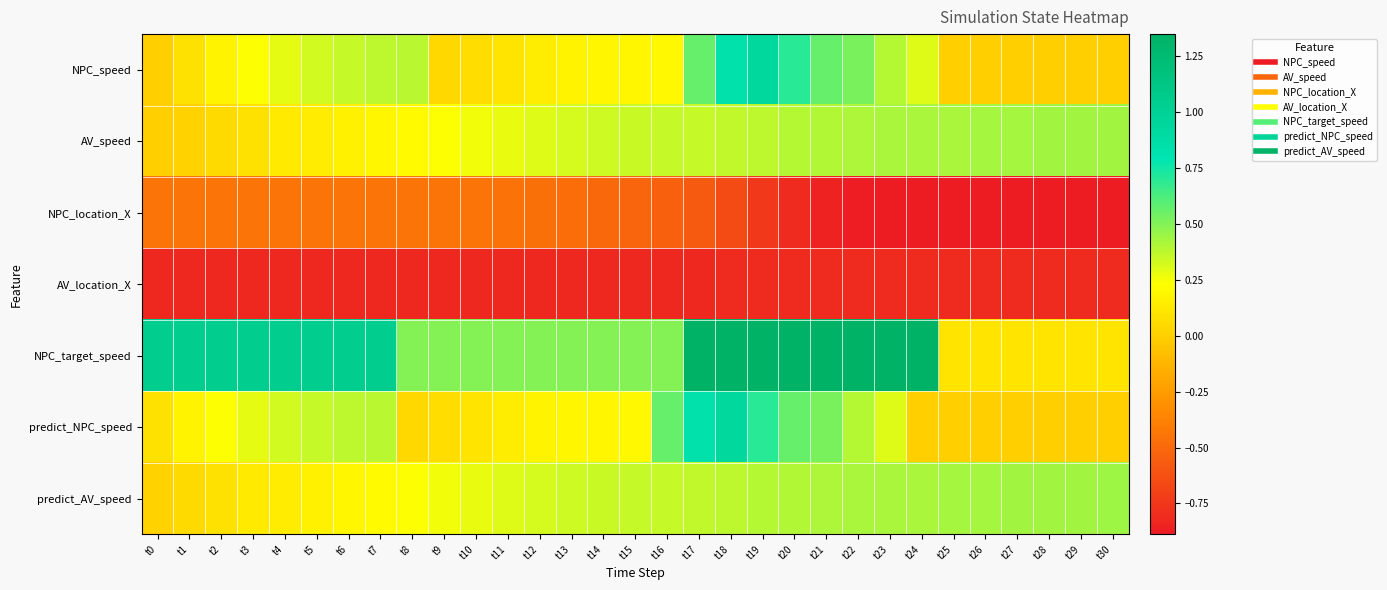

At which category is the sum across all series the highest?

t18